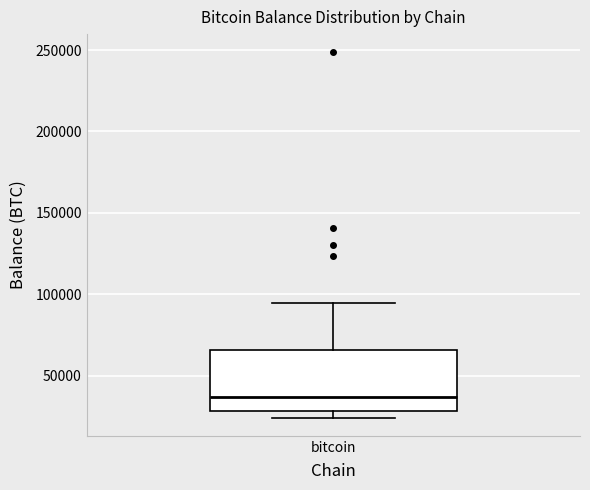

Read this box plot against the y-axis: the position of the median line, the range covered by the box, and the ends of both whiskers. The values are not printed on the chart, so give them approximately, as read against the axis.

median 35000, box 30000 to 65000, whiskers 25000 to 95000